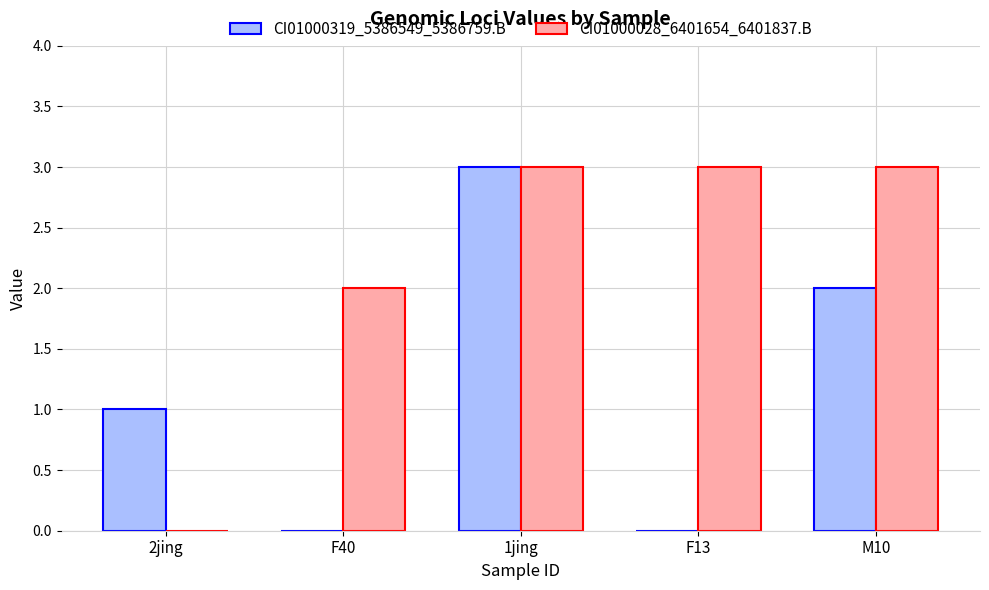

How many CI01000028_6401654_6401837.B values are between 2 and 3?

4